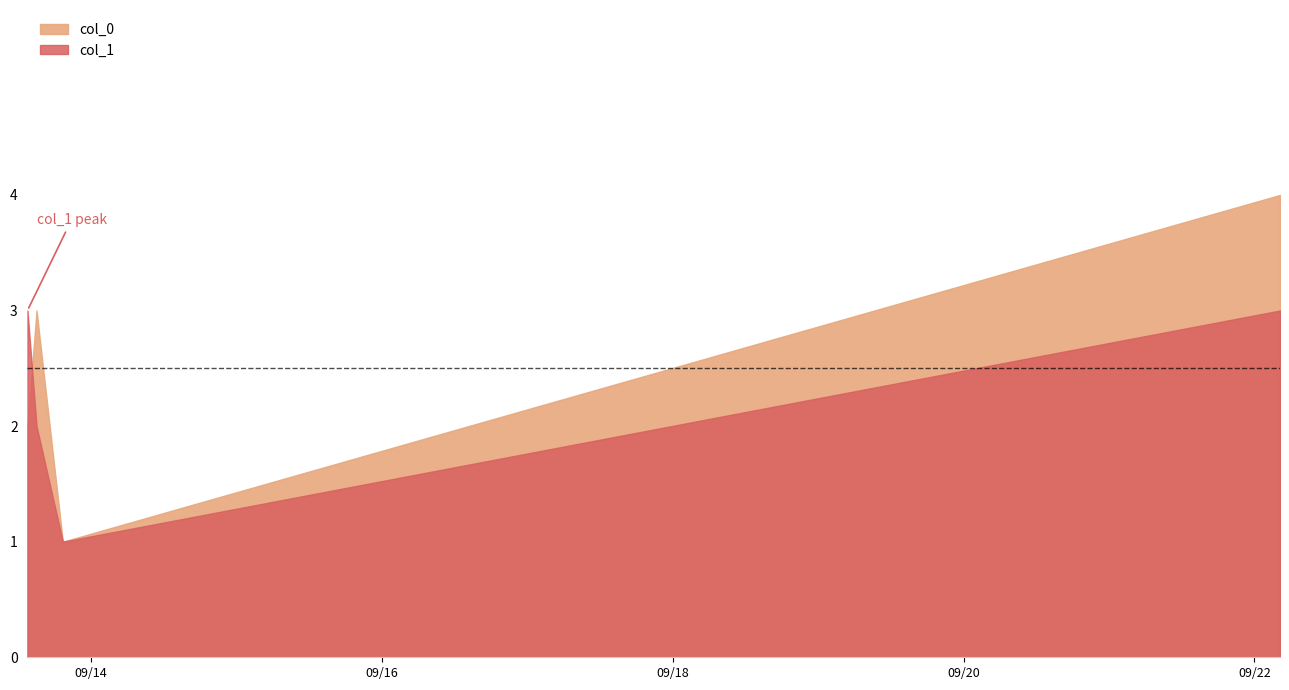

Which series has the largest total across all categories?

col_0